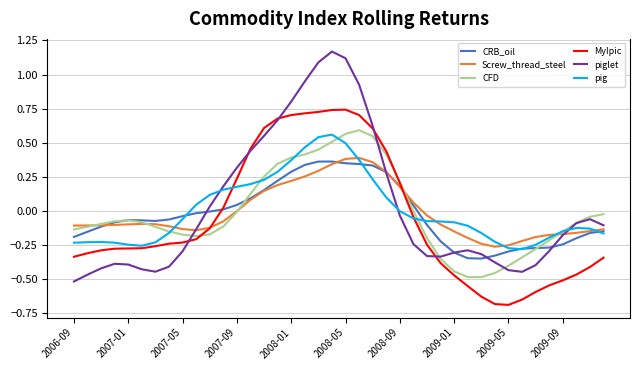

What is the minimum value shown in the chart?

-0.7